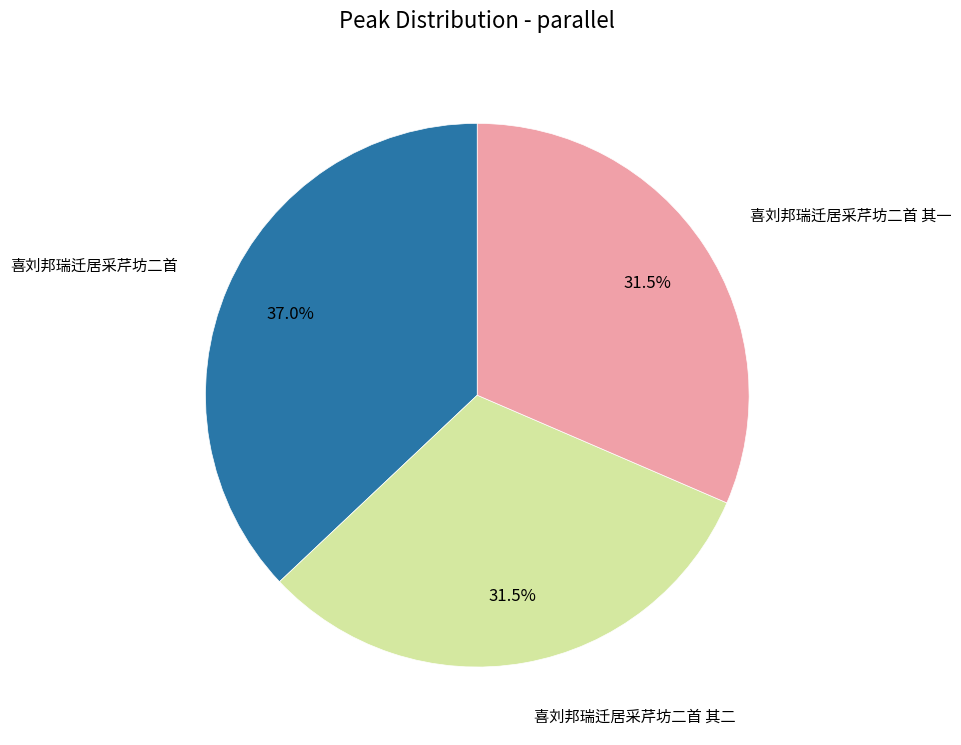

How many slices are in this pie chart?

3